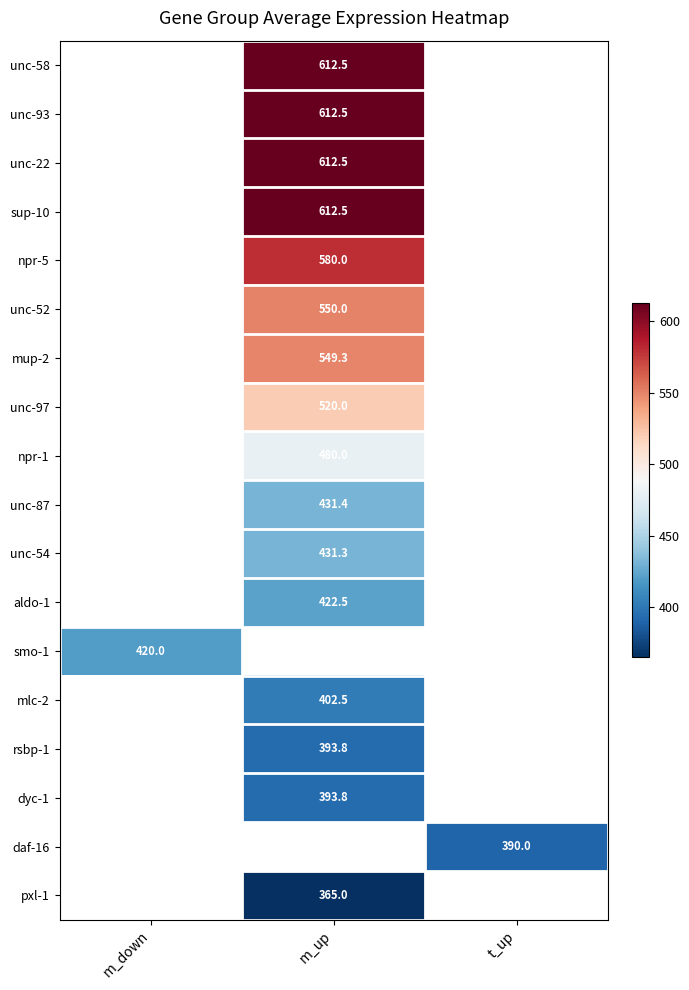

The mup-2 series shows 195.0 at m_up. True or false?

False